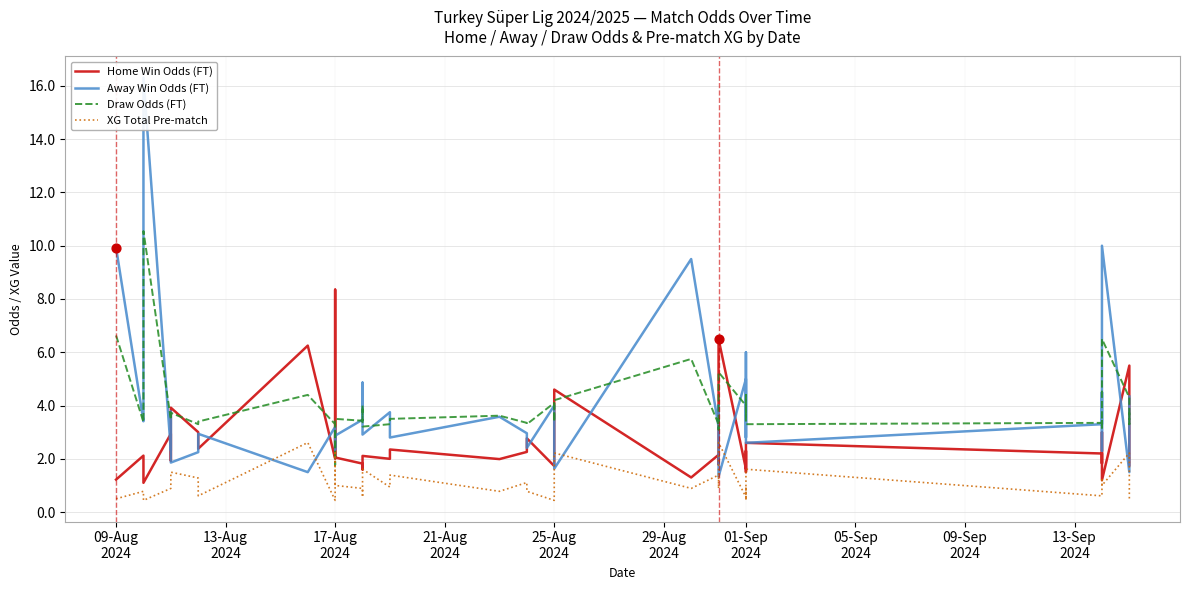

At how many categories does at least one series exceed 8?

5